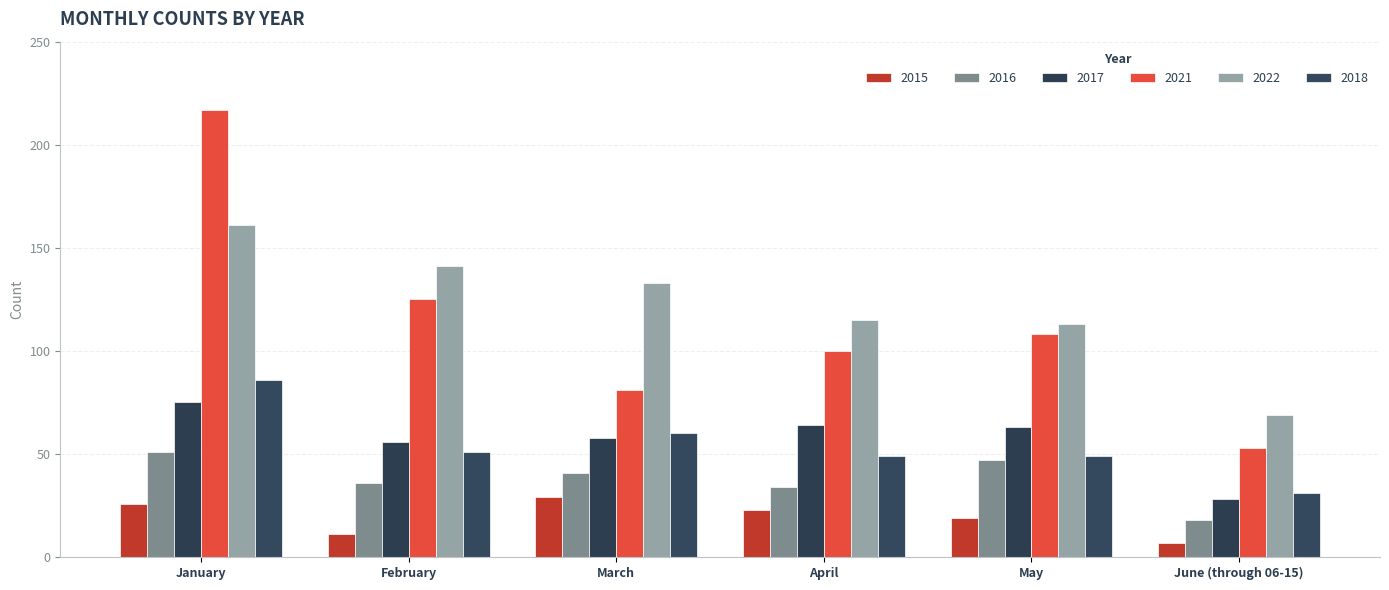

Which series has the largest range (max minus min)?

2021